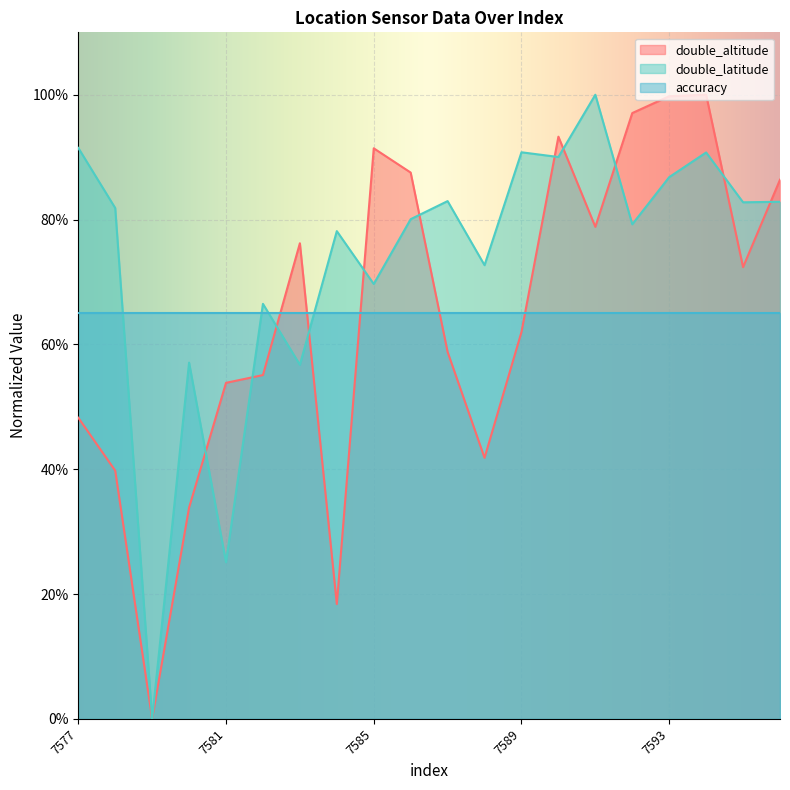

Is it true that double_latitude equals 90.0 at 7590?

True